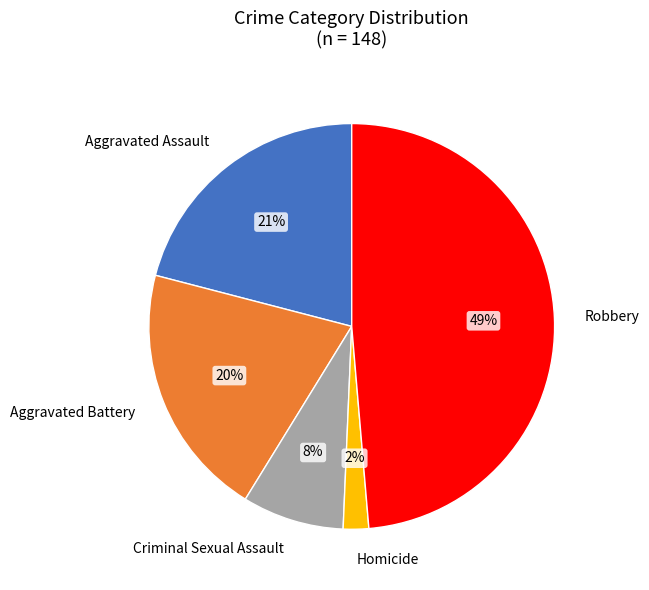

Combined, do Aggravated Battery and Aggravated Assault account for over 50%?

No